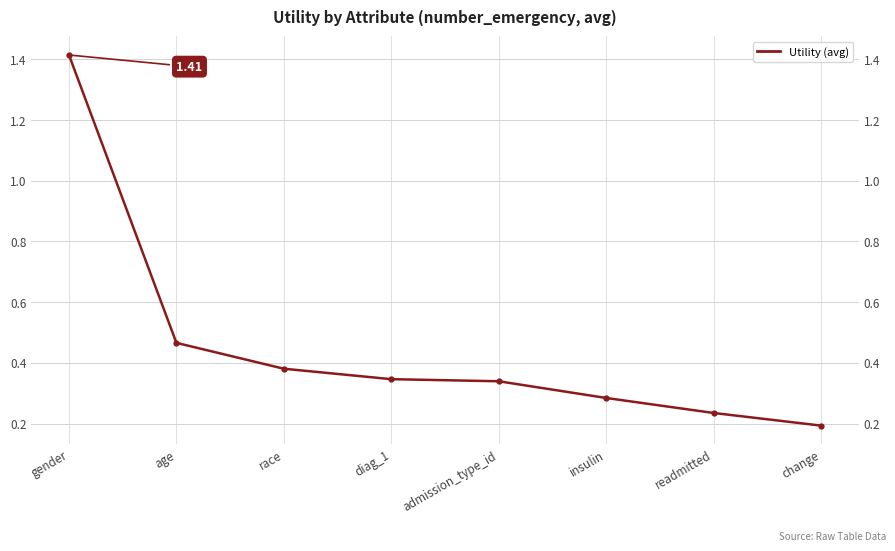

Rank the categories by value from lowest to highest.

change, readmitted, insulin, admission_type_id, diag_1, race, age, gender